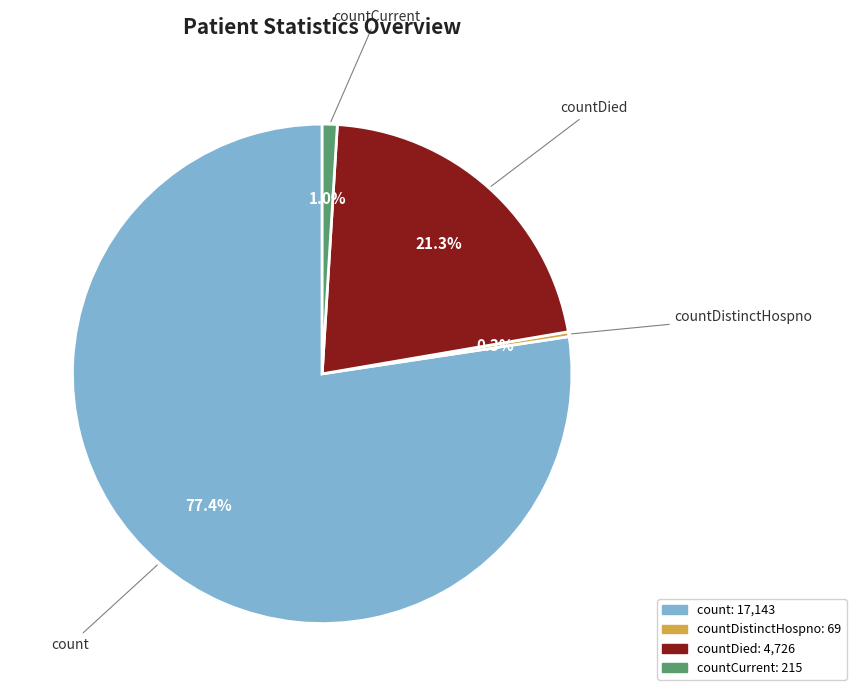

Does any single category account for the majority?

Yes